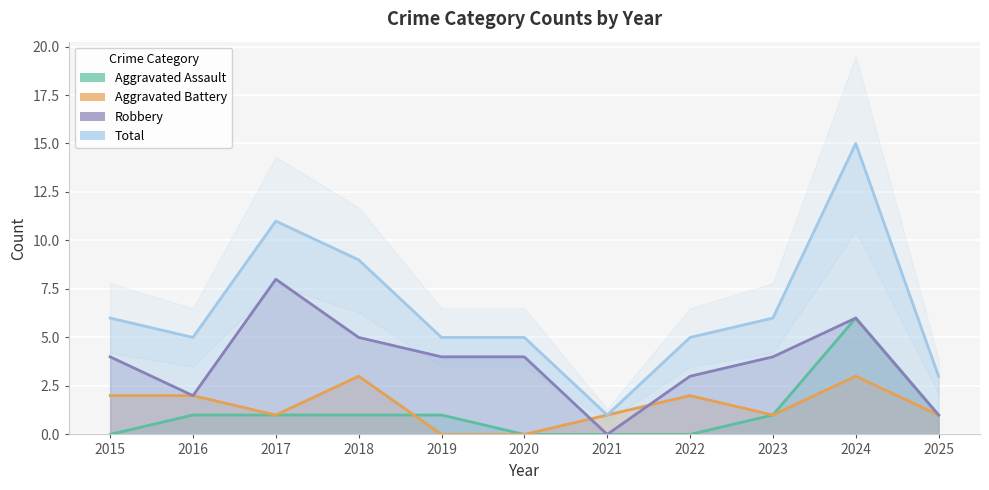

What is the difference between the maximum and minimum values in the Robbery series?

8